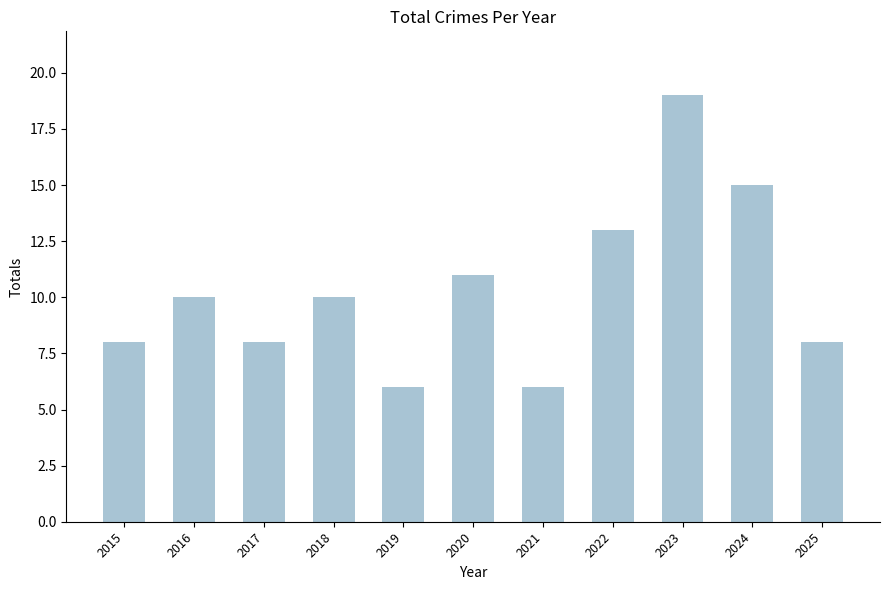

Is it true that the value at 2021 is 6?

True